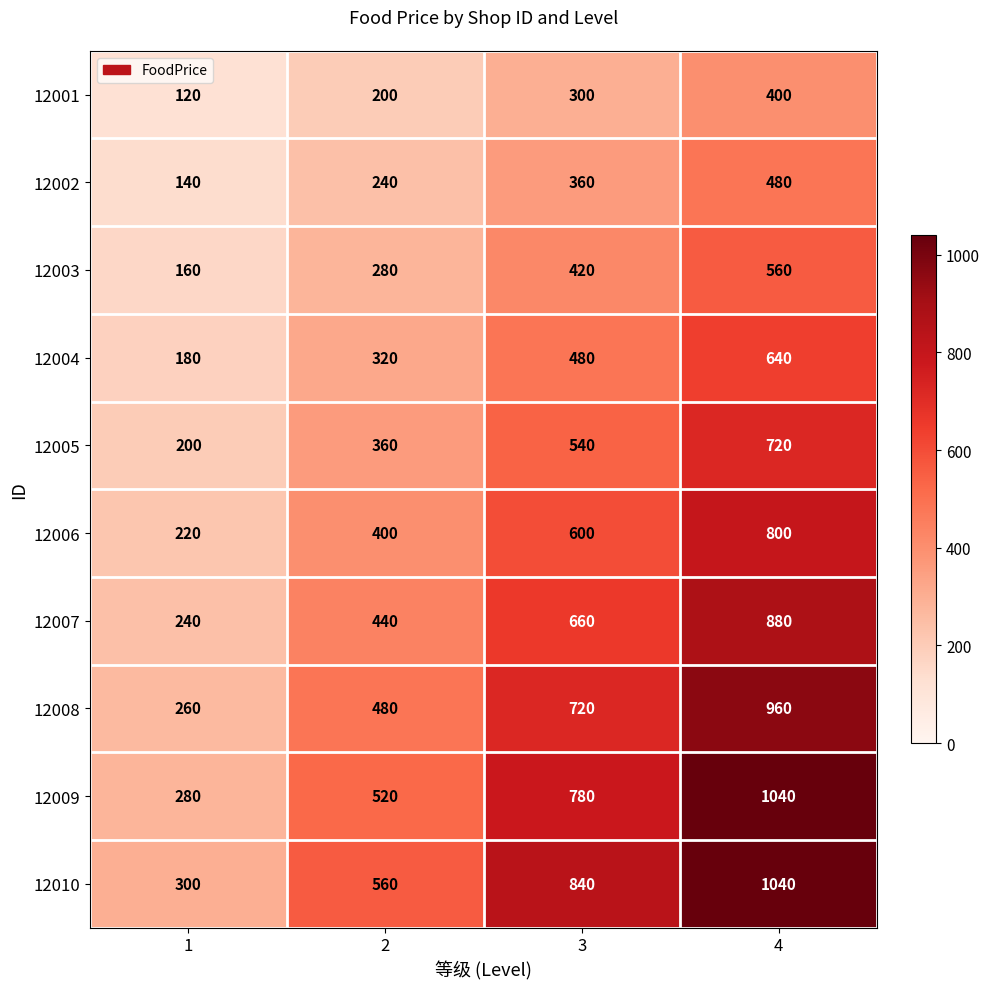

Is it true that 12001 equals 174 at 1?

False